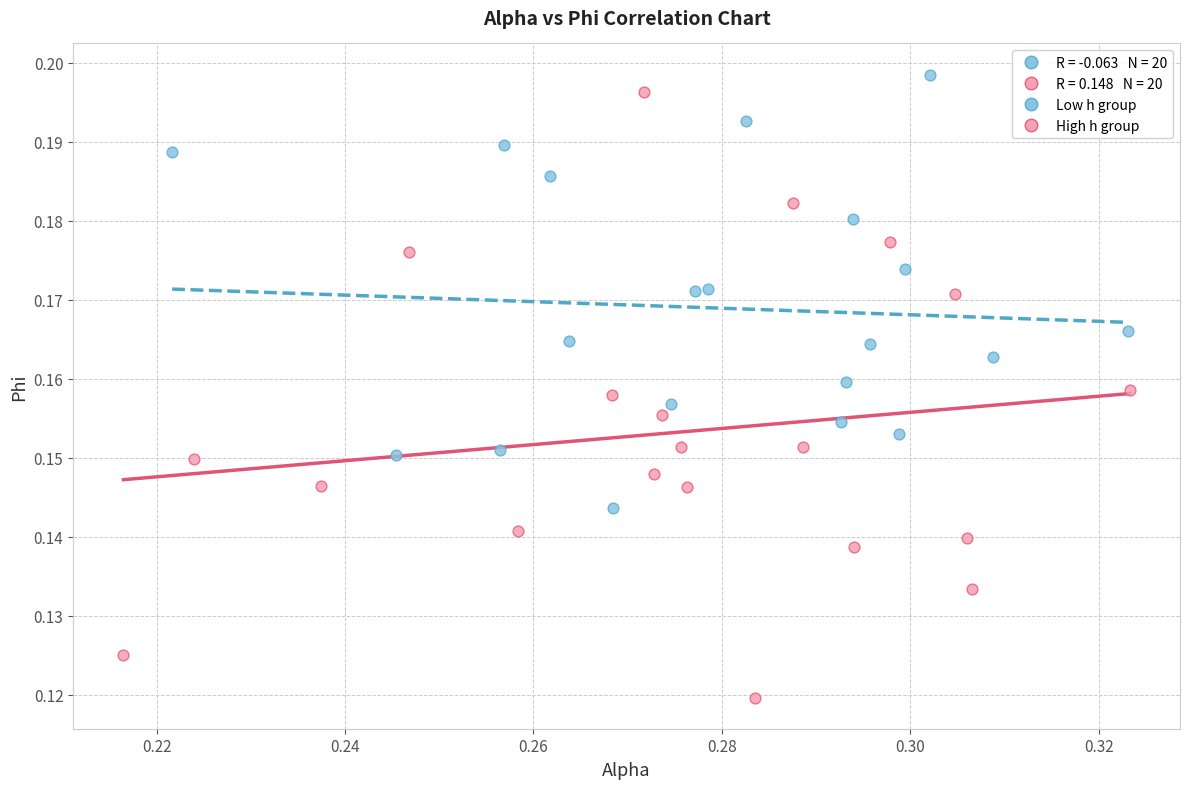

Which series has the largest Y range (max minus min)?

High h group